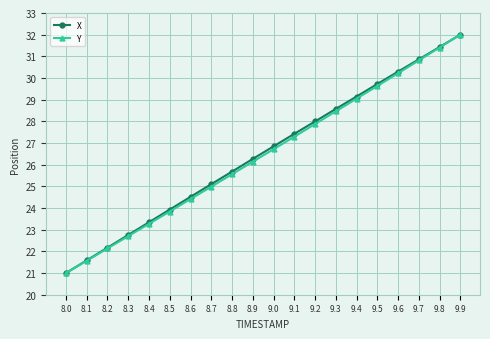

What is the total value across all series at 8.2?

44.3